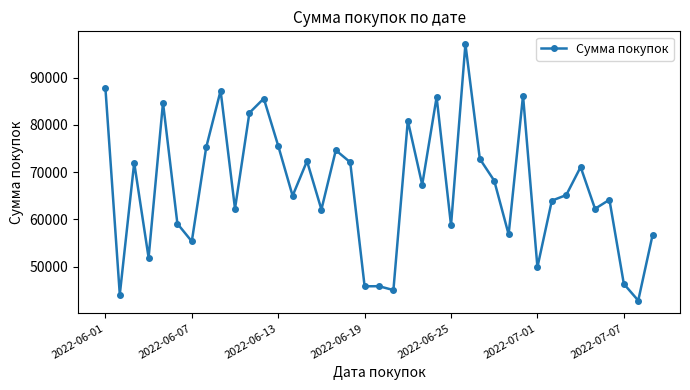

True or false: there are more than 2 points higher than both neighbors.

True